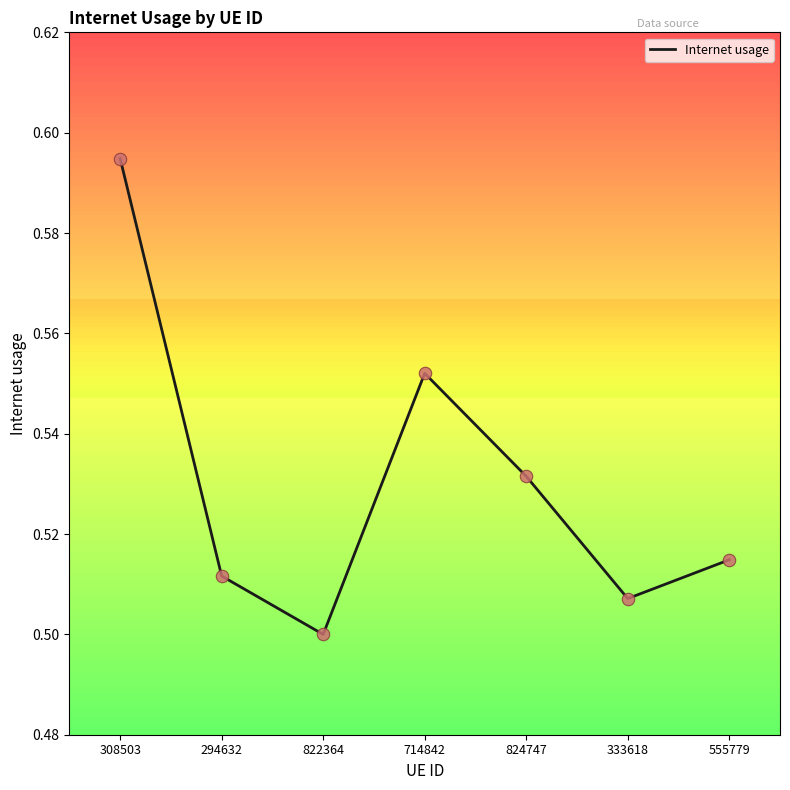

Which has a higher value, 822364 or 294632?

294632